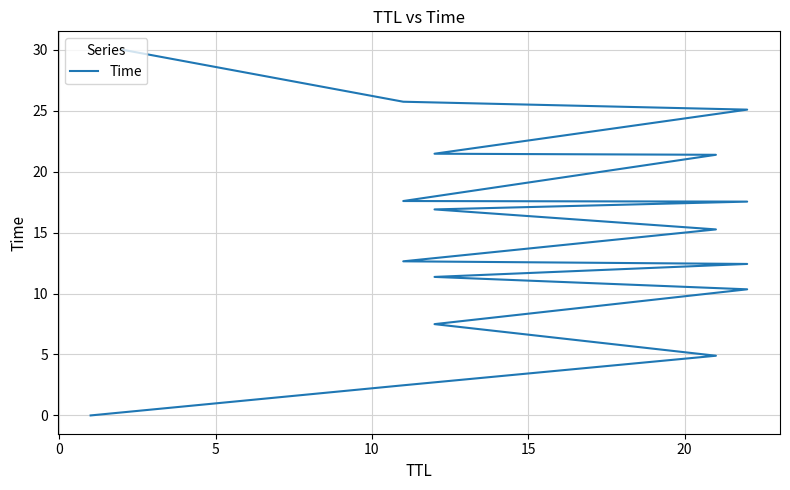

Count the number of categories in the chart.

17